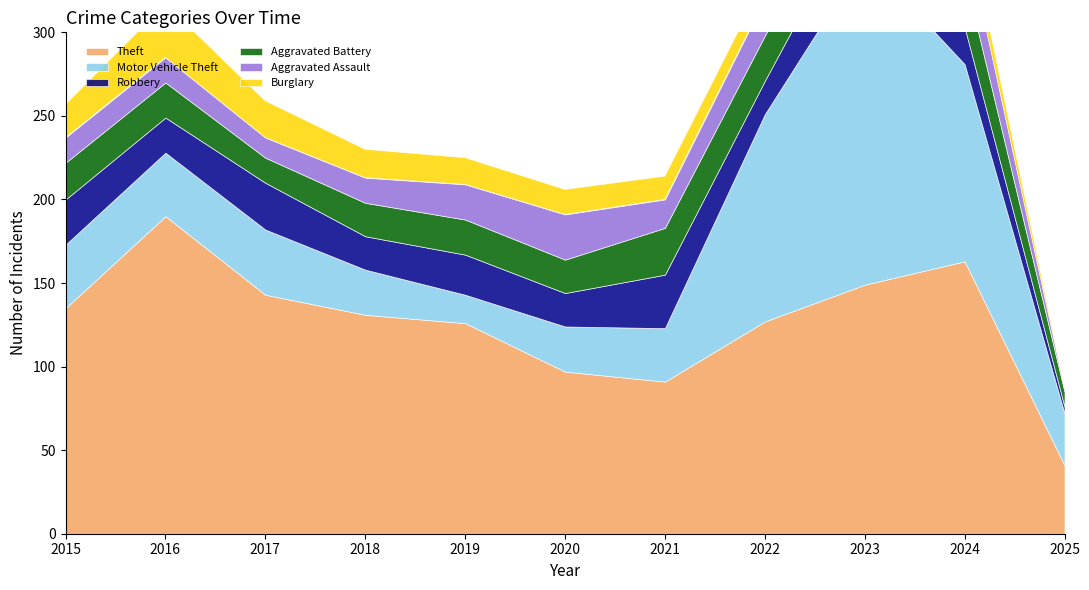

Reading left to right, what are all the values shown in this chart?

Theft: 2015=135	2016=190	2017=143	2018=131	2019=126	2020=97	2021=91	2022=127	2023=149	2024=163	2025=41
Motor Vehicle Theft: 2015=38	2016=38	2017=39	2018=27	2019=17	2020=27	2021=32	2022=124	2023=196	2024=118	2025=31
Robbery: 2015=27	2016=21	2017=28	2018=20	2019=24	2020=20	2021=32	2022=20	2023=37	2024=22	2025=4
Aggravated Battery: 2015=22	2016=21	2017=15	2018=20	2019=21	2020=20	2021=28	2022=27	2023=26	2024=31	2025=9
Aggravated Assault: 2015=15	2016=15	2017=12	2018=15	2019=21	2020=27	2021=17	2022=22	2023=28	2024=27	2025=2
Burglary: 2015=20	2016=32	2017=22	2018=17	2019=16	2020=15	2021=14	2022=12	2023=7	2024=13	2025=1